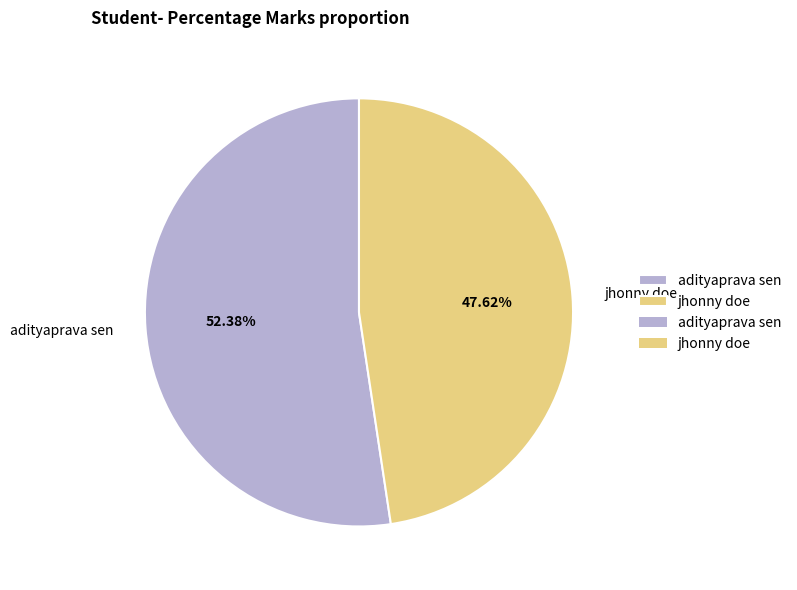

Rank the categories by value from lowest to highest.

jhonny doe, adityaprava sen